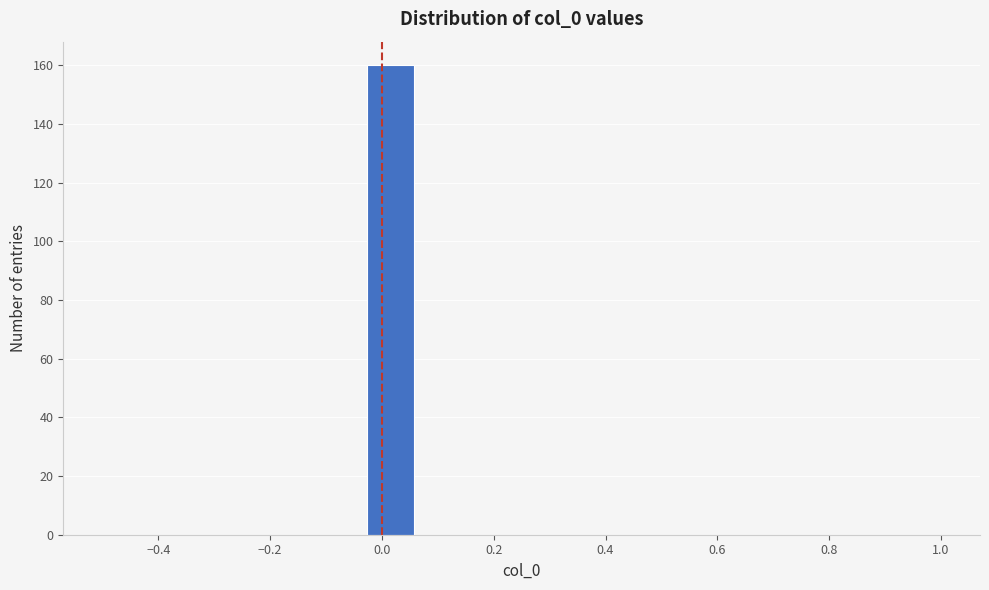

Which range on the x-axis has the tallest bar?

-0.04 to 0.06